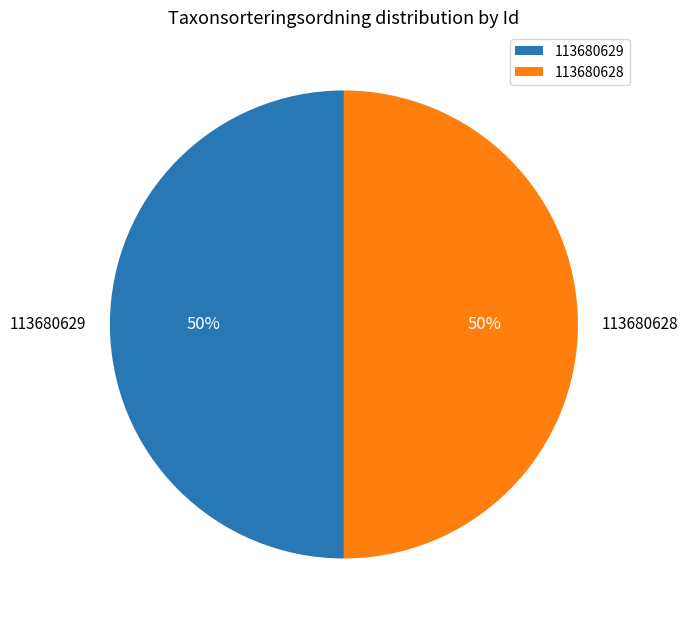

To the nearest percent, what is the combined percentage of 113680629 and 113680628?

100%